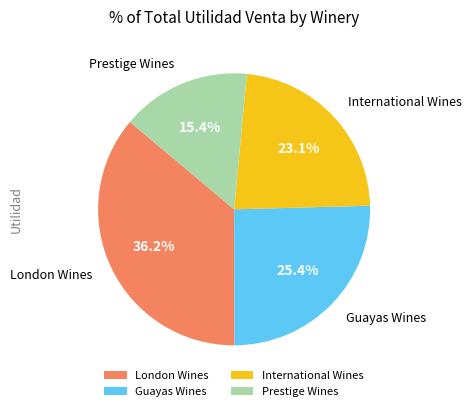

To the nearest percent, what percentage of the pie is International Wines?

23%